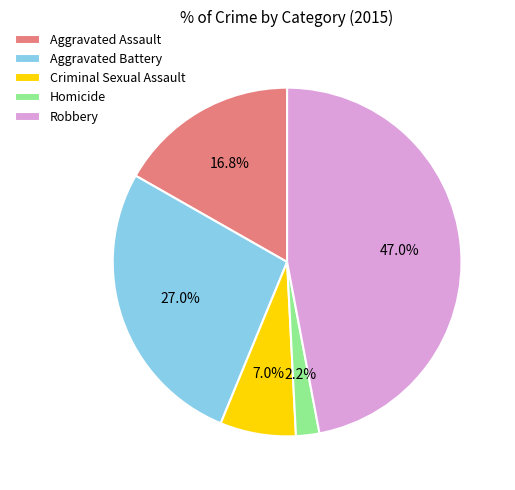

How many segments does this pie chart have?

5